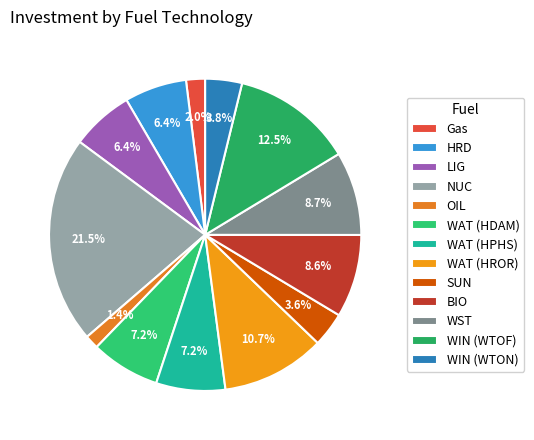

Is the sum of LIG and WAT (HDAM) greater than half?

No